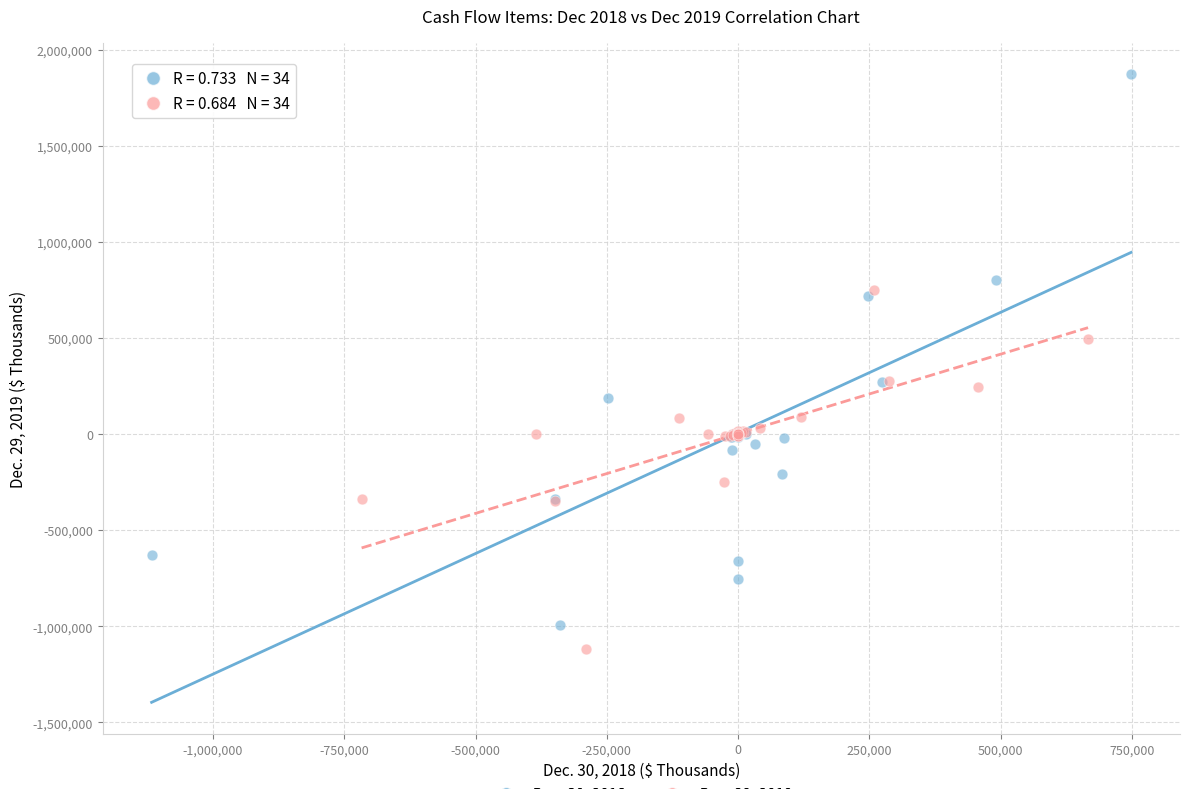

Which series reaches the maximum Y coordinate?

Dec. 30, 2018